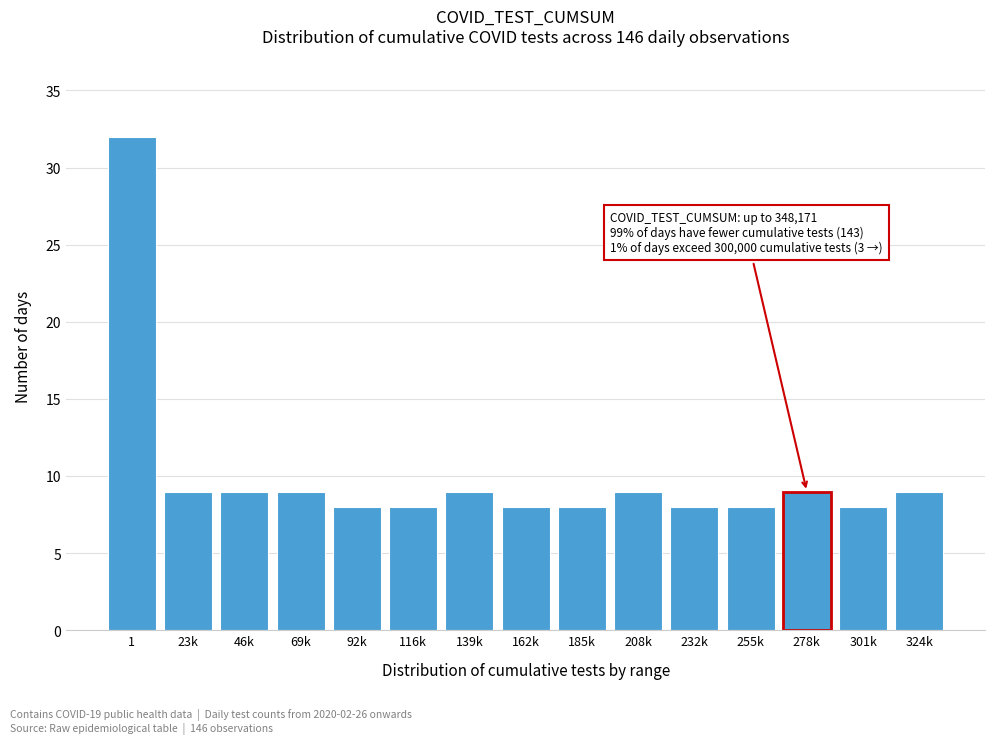

Reading left to right, extract all data points from this chart.

32	9	9	9	8	8	9	8	8	9	8	8	9	8	9